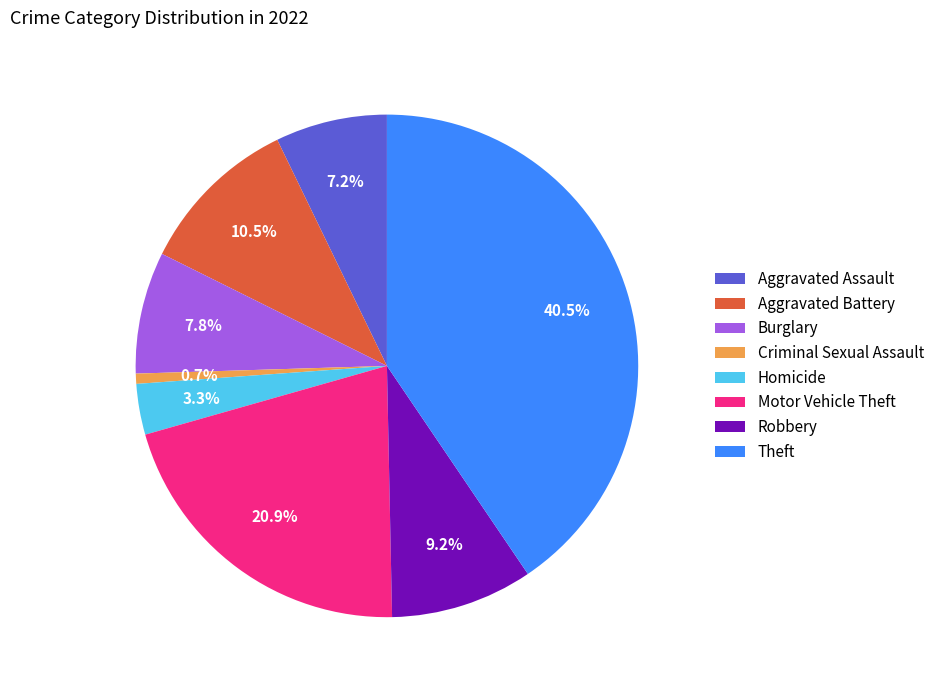

Is there any slice that represents more than half of the pie?

No